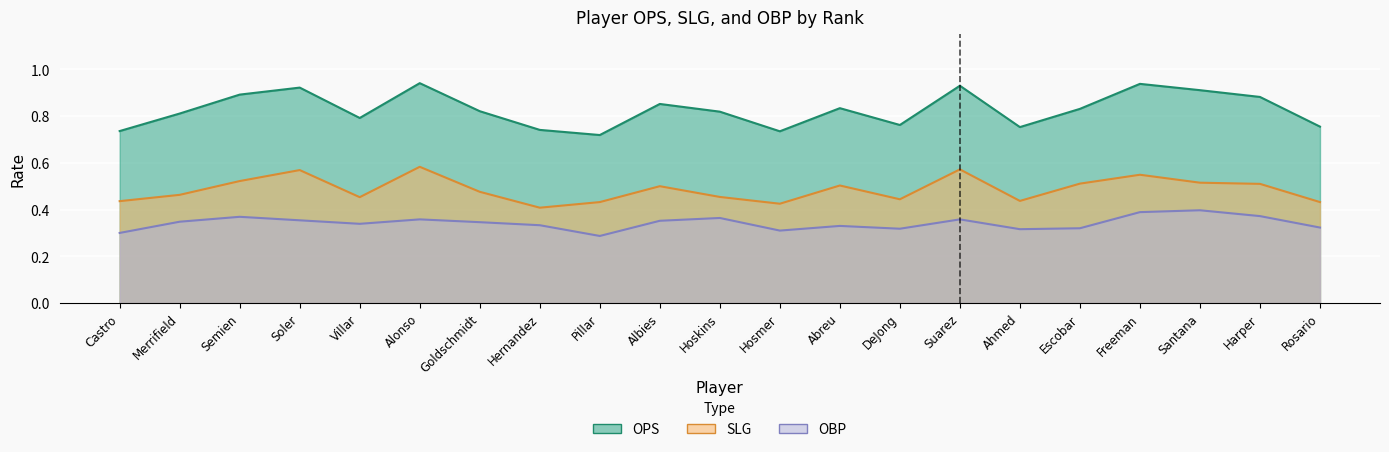

What is the label of the 19th point from the right?

Semien